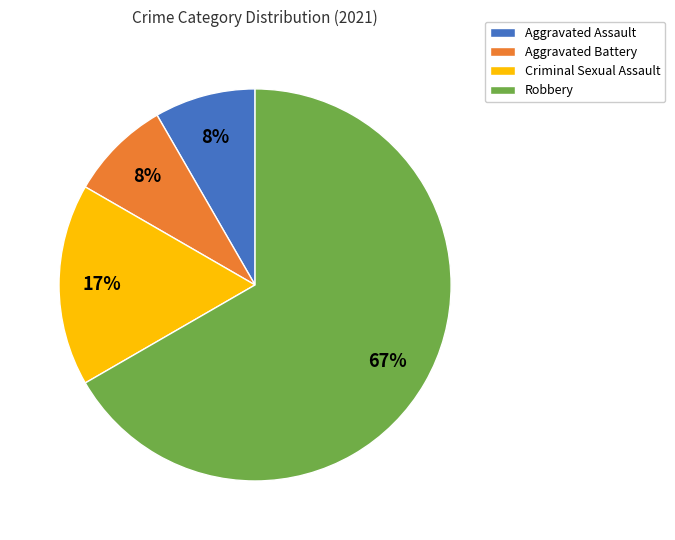

To the nearest percent, what is the combined percentage of Aggravated Assault and Robbery?

75%